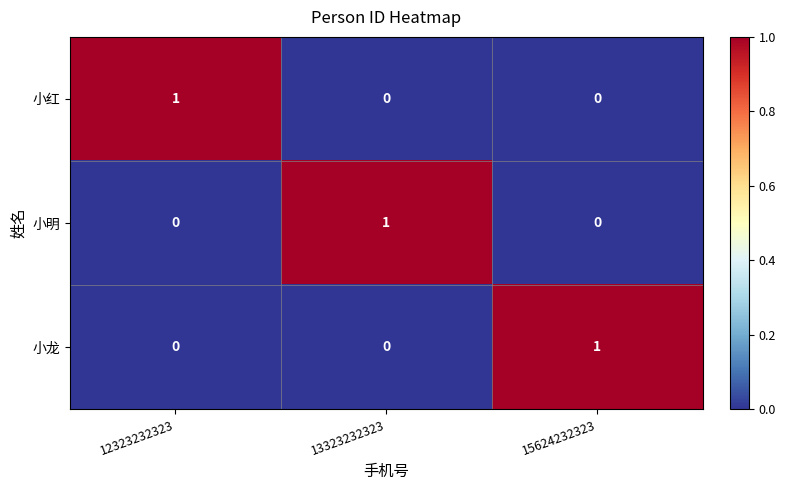

At which label does 小明 reach its peak?

13323232323